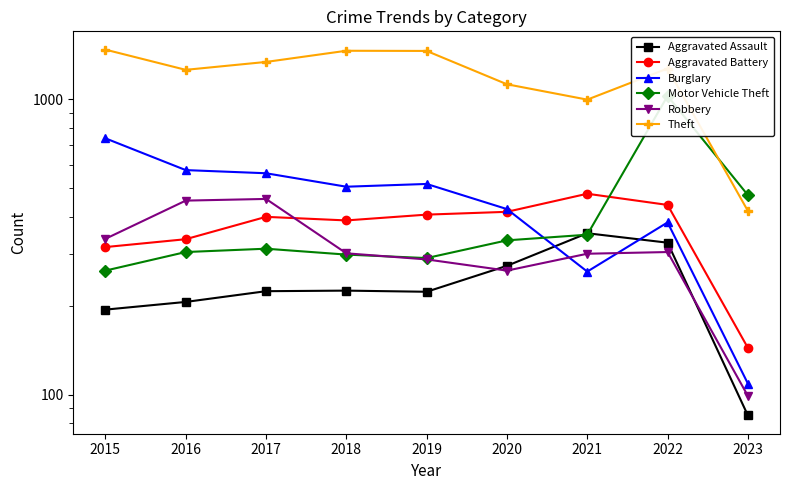

What is the total value across all series at 2023?

1330